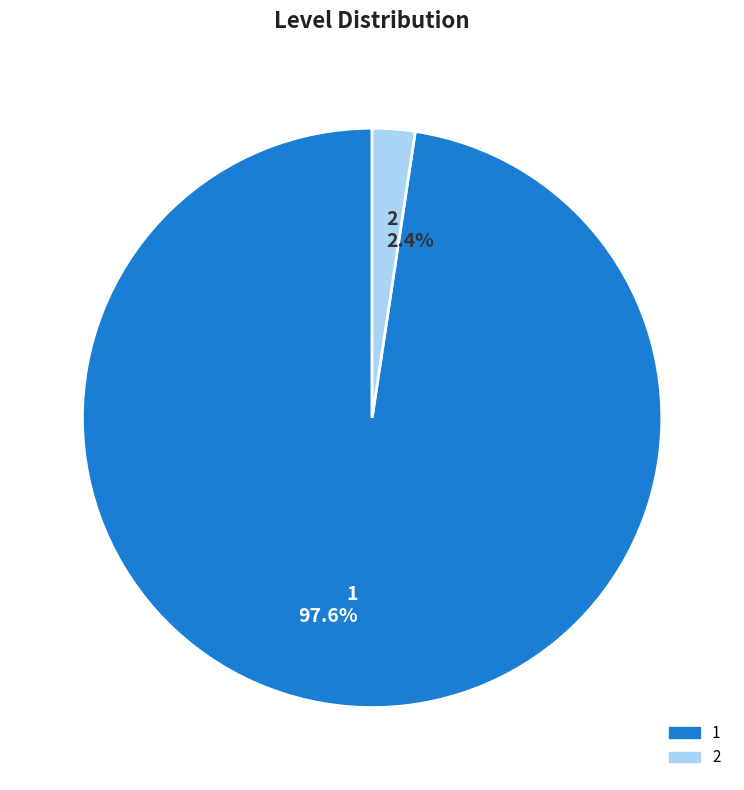

Is the sum of 1 and 2 greater than half?

Yes